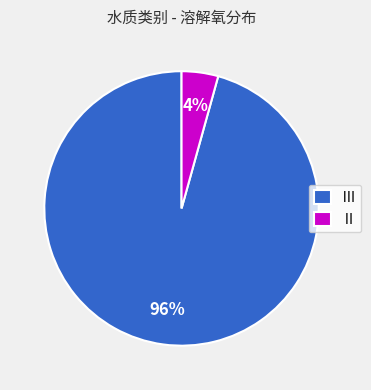

Rank the categories by value from highest to lowest.

Ⅲ, Ⅱ